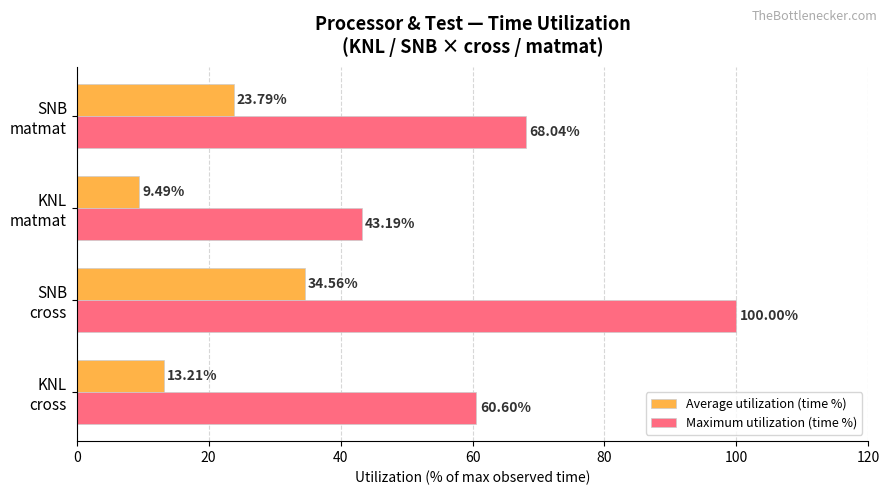

Which series has the widest spread of values?

Maximum utilization (time %)